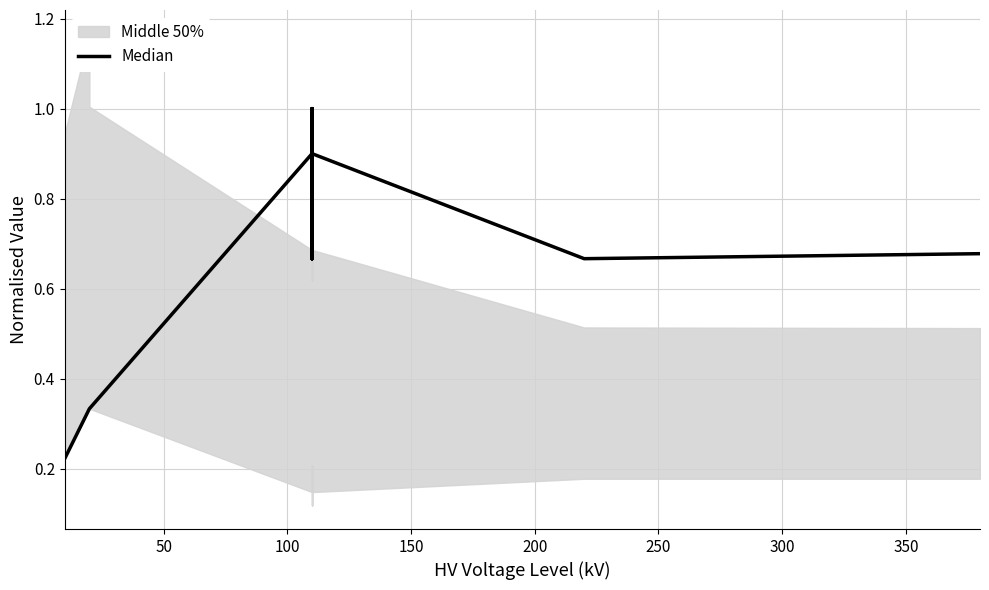

True or false: the data shows 0.1 at 100.

False